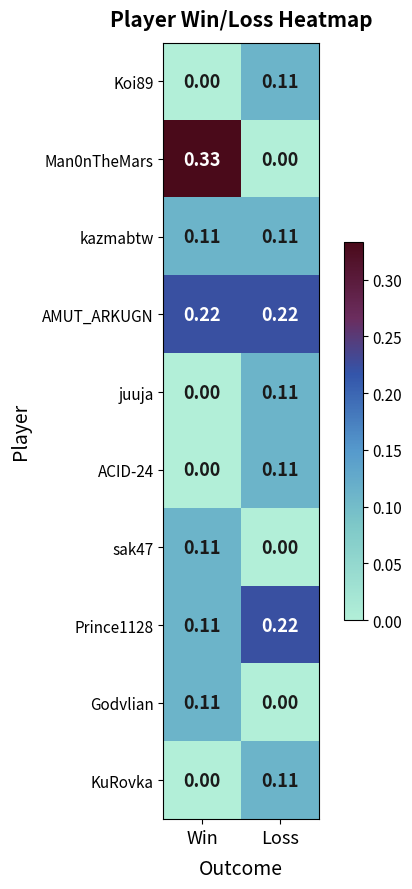

List the labels in order of KuRovka value, largest first.

Loss, Win